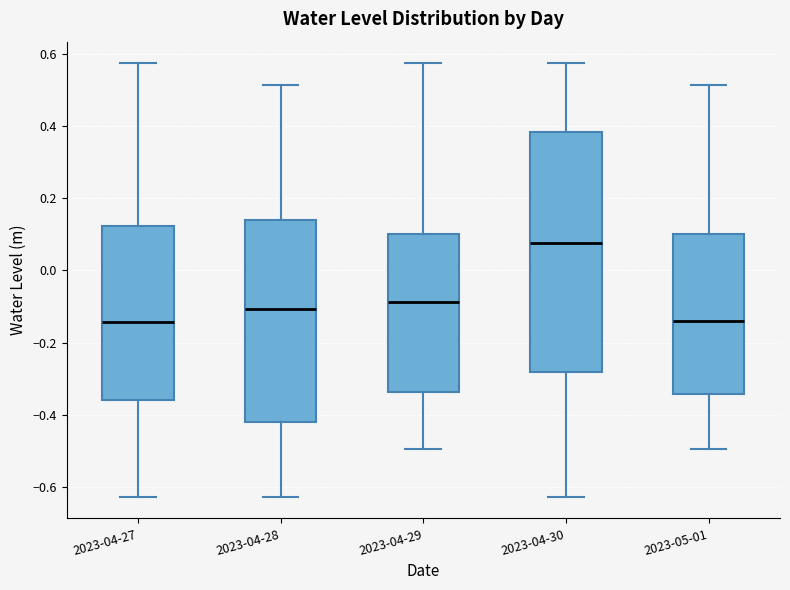

Where is the upper edge of the box for 2023-04-27 on the y-axis? The values are not printed on the chart, so give them approximately, as read against the axis.

0.12